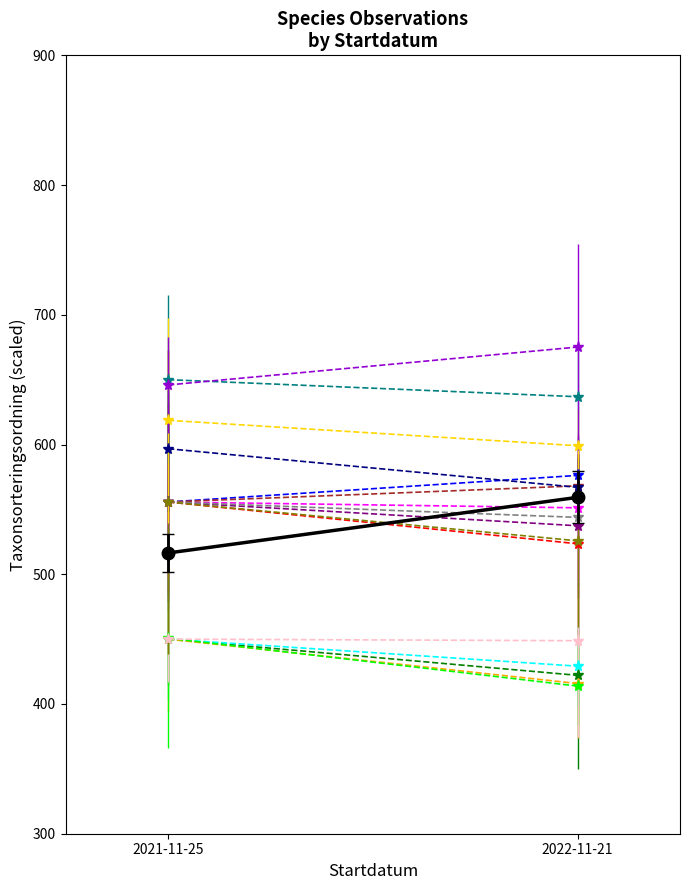

What is the label of the 1st point from the right?

2022-11-21